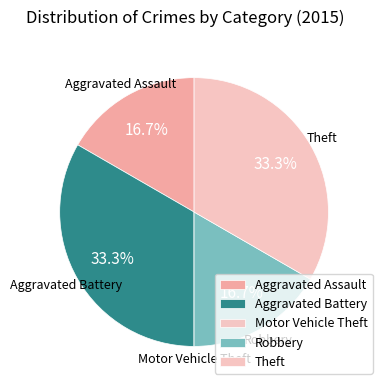

How much of the chart is everything except Robbery?

83.3%